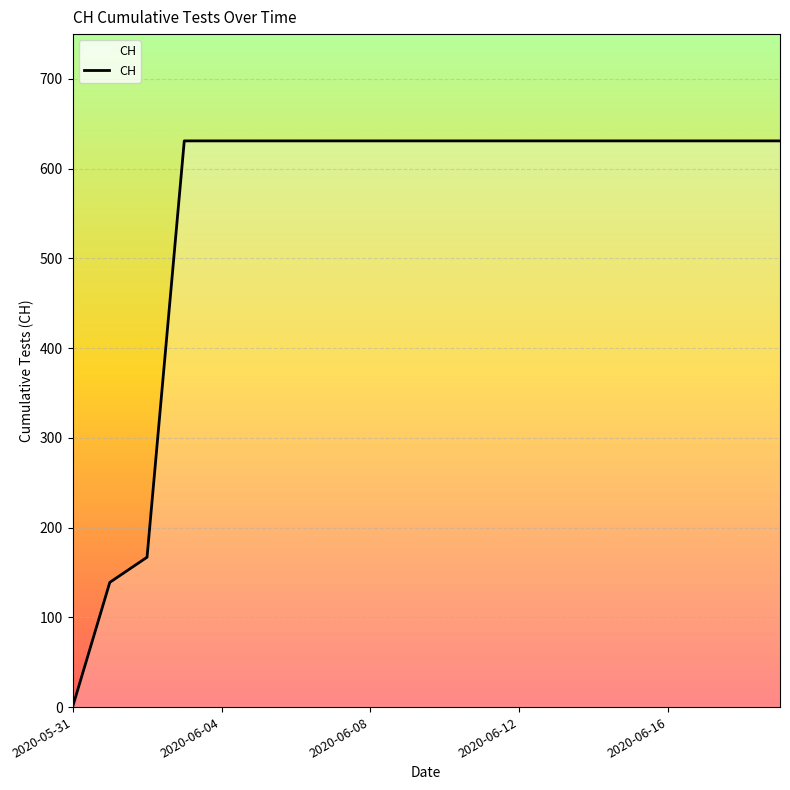

Reading left to right, list all the values displayed in this chart.

0	139	167	631	631	631	631	631	631	631	631	631	631	631	631	631	631	631	631	631